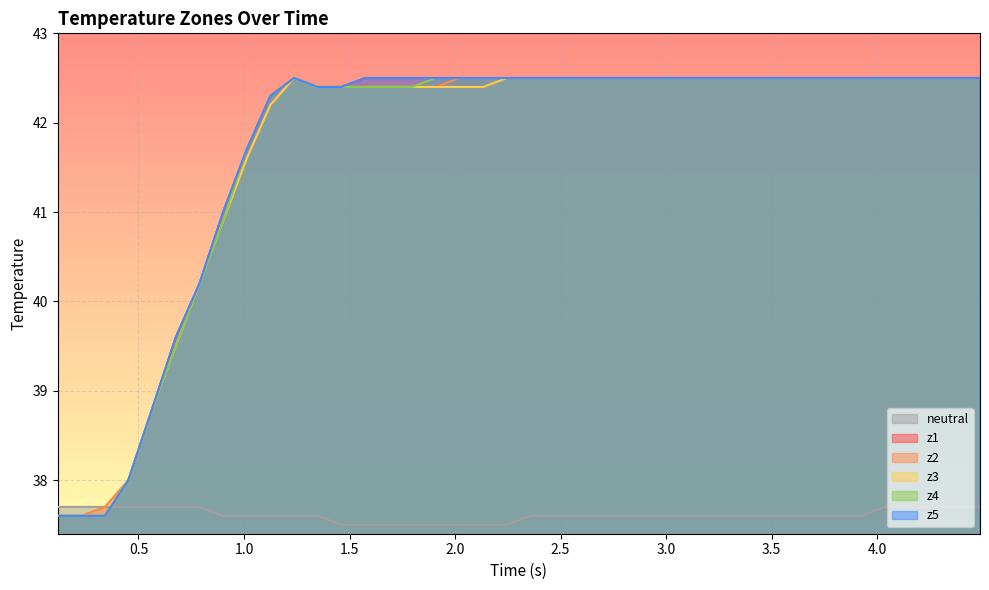

True or false: z2 and z3 intersect in this chart.

False